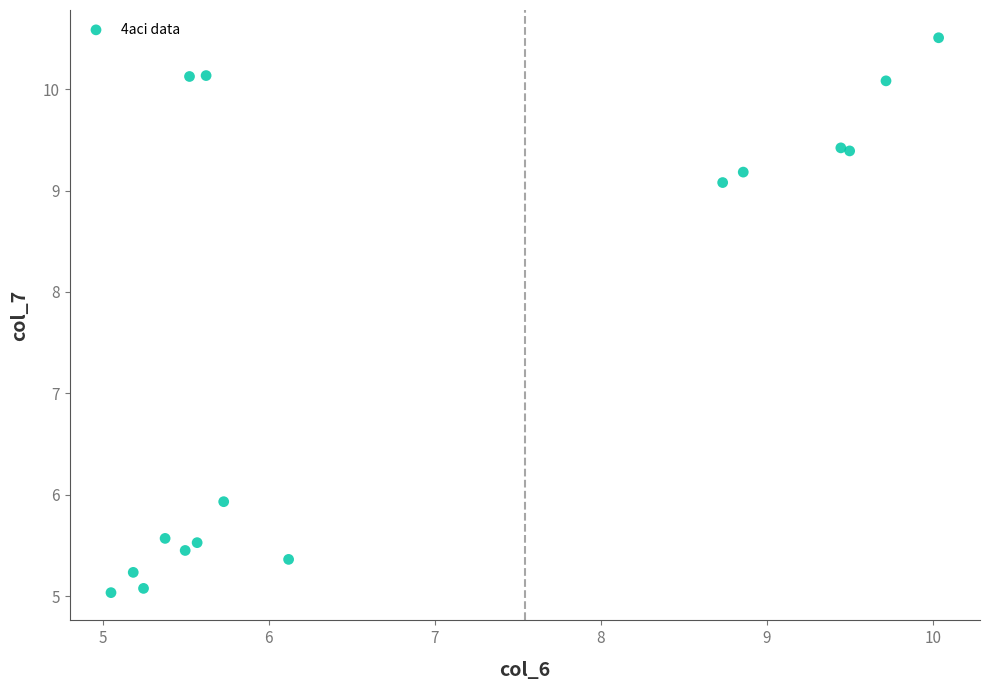

What Y value in the scatter plot is closest to 7?

5.9